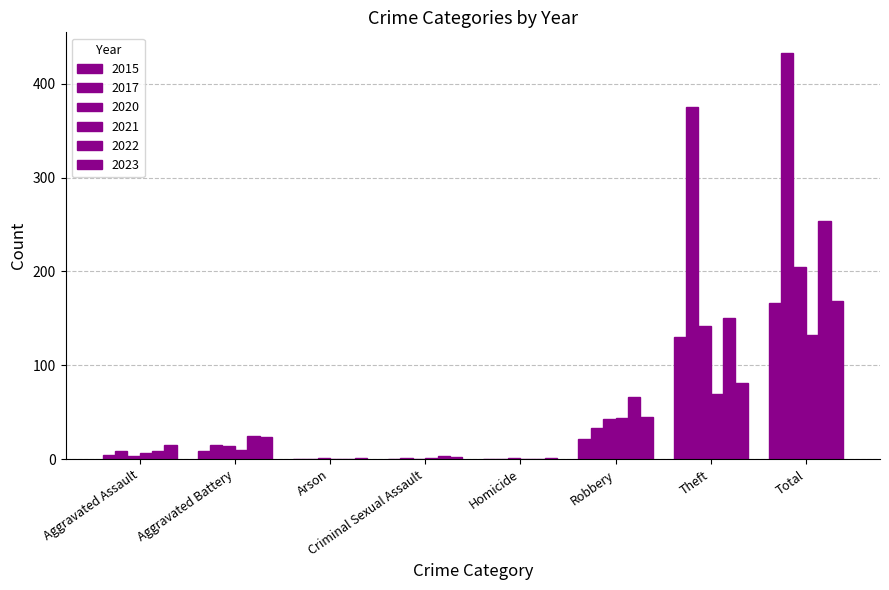

What is the label of the 7th bar from the right?

Aggravated Battery